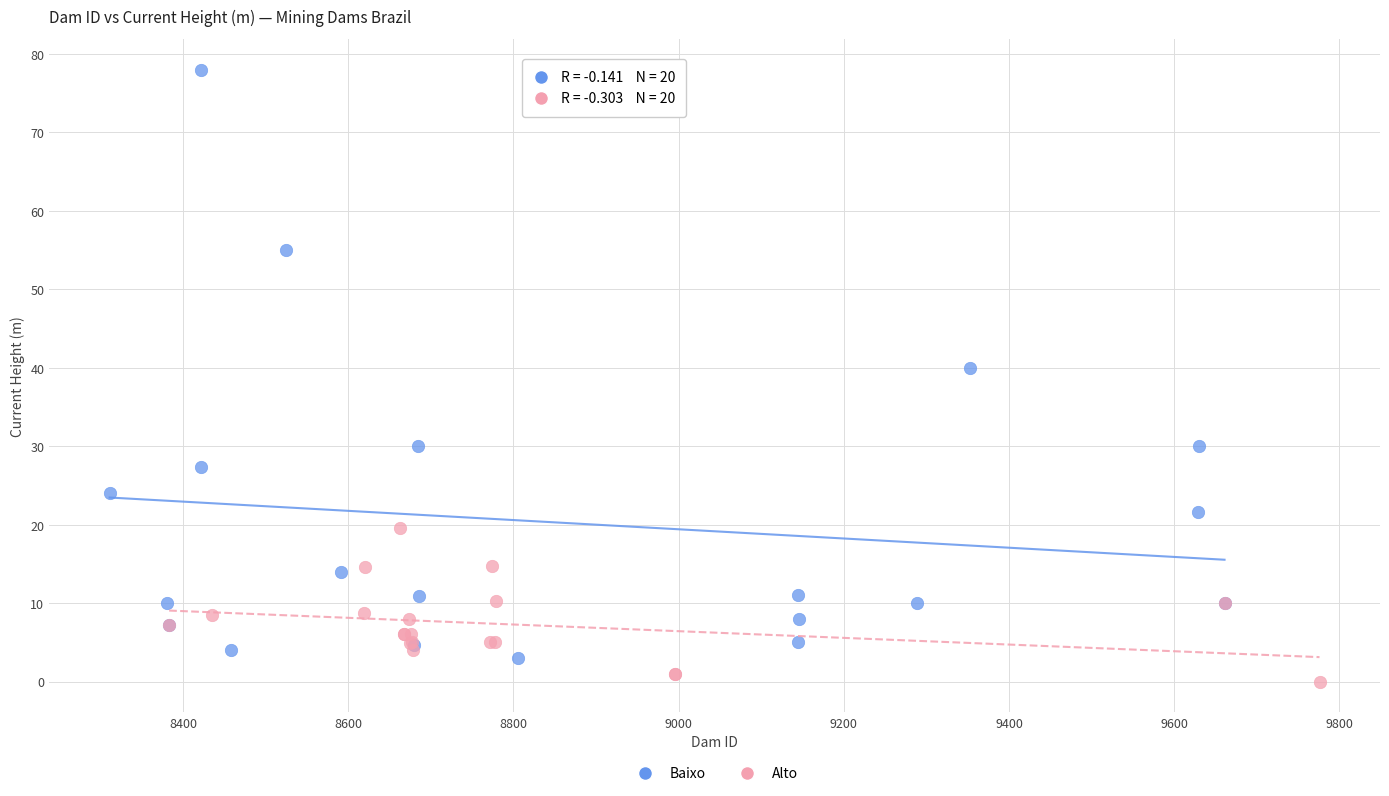

Which series has the largest Y range (max minus min)?

Baixo